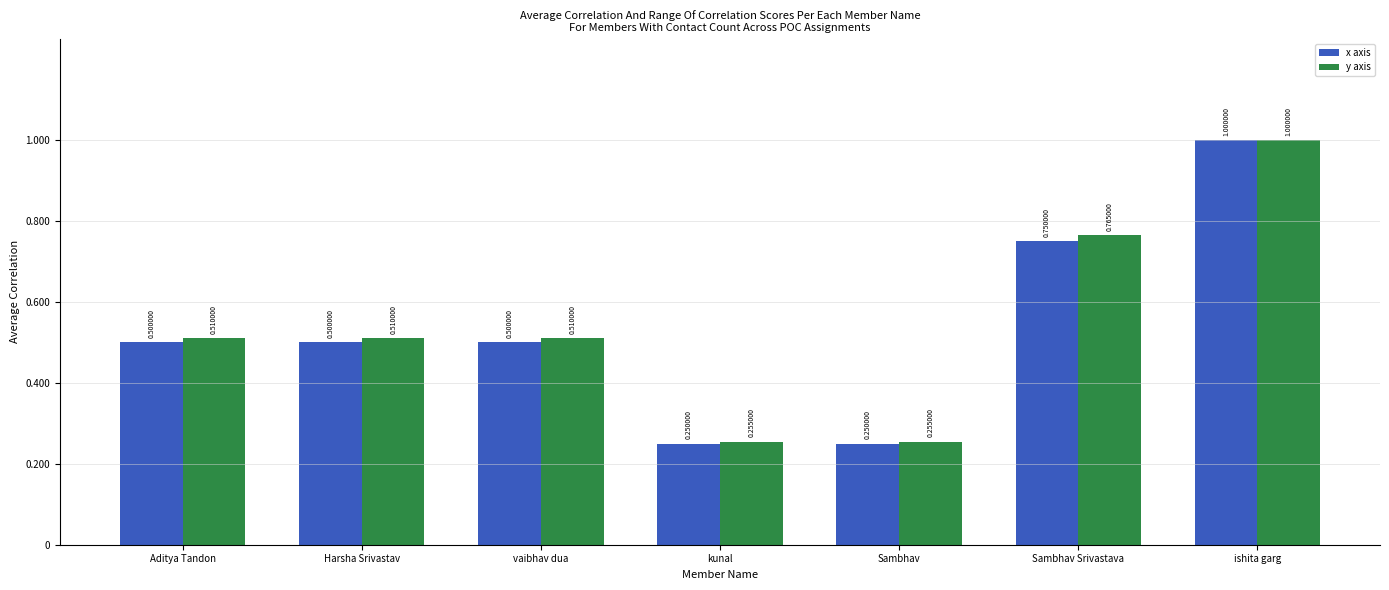

The y axis series shows 0.5 at Harsha Srivastav. True or false?

True